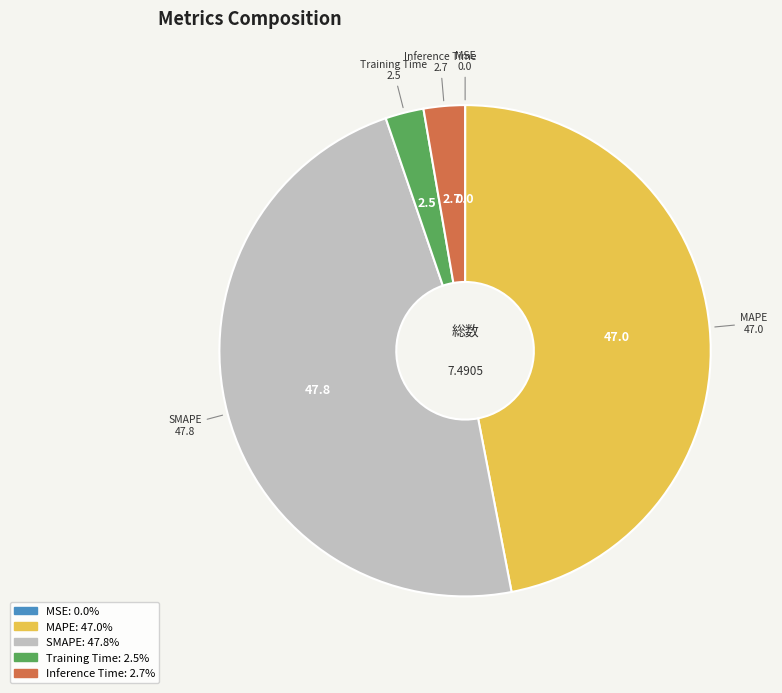

Do Inference Time and SMAPE together represent more than half of the pie?

Yes